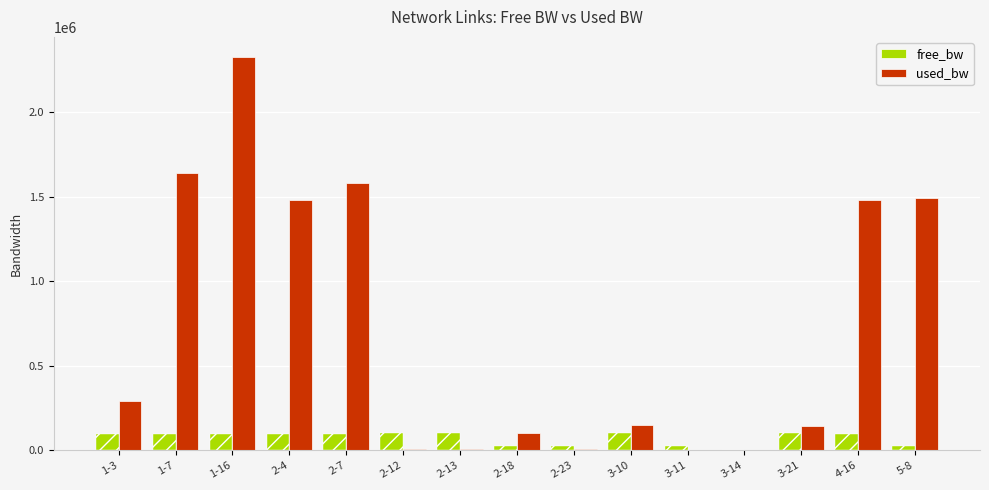

What is the sum of all used_bw values?

10721226.6